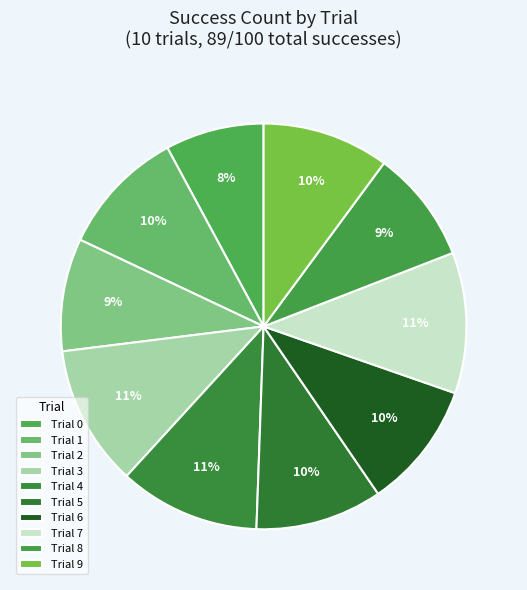

How many segments does this pie chart have?

10